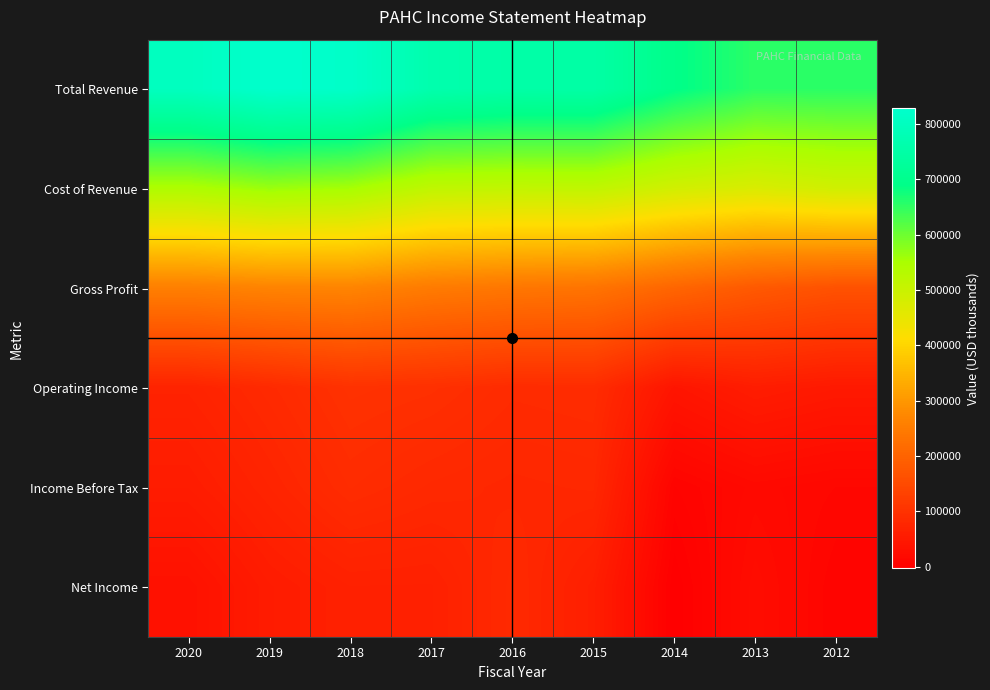

Reading left to right, transcribe all the data shown in this chart.

Total Revenue: 2020=800400	2019=828000	2018=820000	2017=764300	2016=751500	2015=748600	2014=691900	2013=653200	2012=654100
Cost of Revenue: 2020=543500	2019=563400	2018=553100	2017=516000	2016=512500	2015=515300	2014=487500	2013=474200	2012=490000
Gross Profit: 2020=256900	2019=264600	2018=266900	2017=248200	2016=239000	2015=233300	2014=204400	2013=179000	2012=164100
Operating Income: 2020=69200	2019=83200	2018=98900	2017=95300	2016=85700	2015=87700	2014=41000	2013=56700	2012=49300
Income Before Tax: 2020=55500	2019=71500	2018=88100	2017=80500	2016=76800	2015=78800	2014=6300	2013=17800	2012=13100
Net Income: 2020=33600	2019=54700	2018=64900	2017=64600	2016=82700	2015=60300	2014=-3100	2013=24900	2012=7000